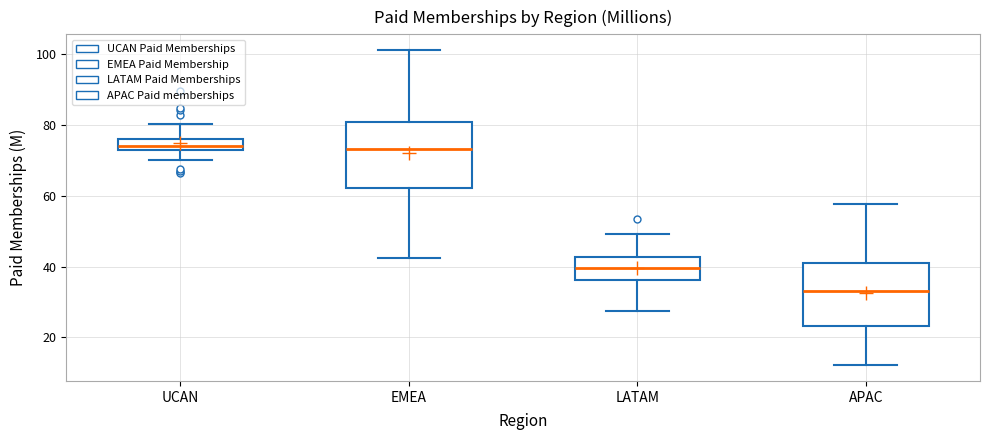

Where is the upper edge of the box for UCAN on the y-axis? The values are not printed on the chart, so give them approximately, as read against the axis.

76